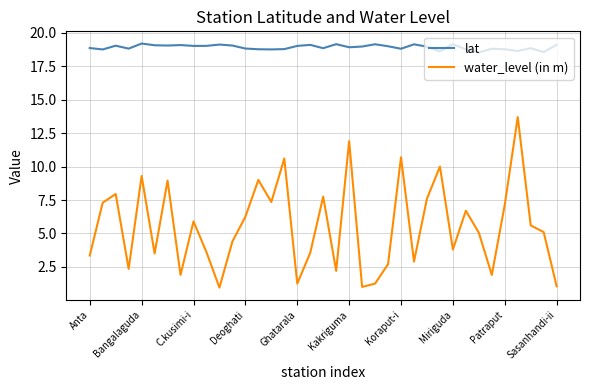

Rank the series by their maximum value, from highest to lowest.

lat, water_level (in m)